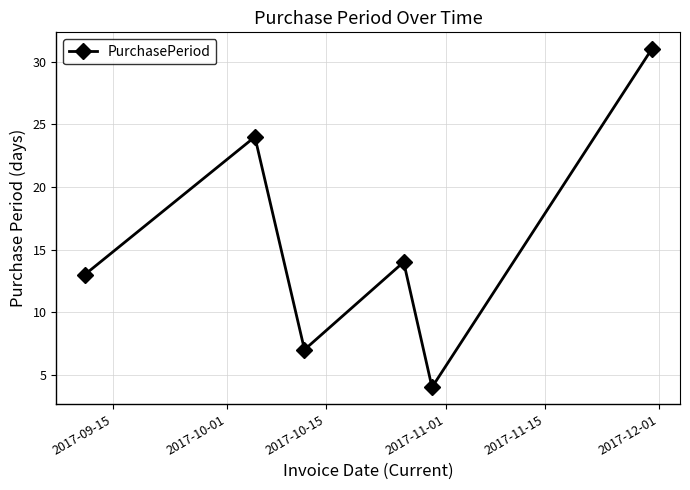

What is the minimum value shown in the chart?

4